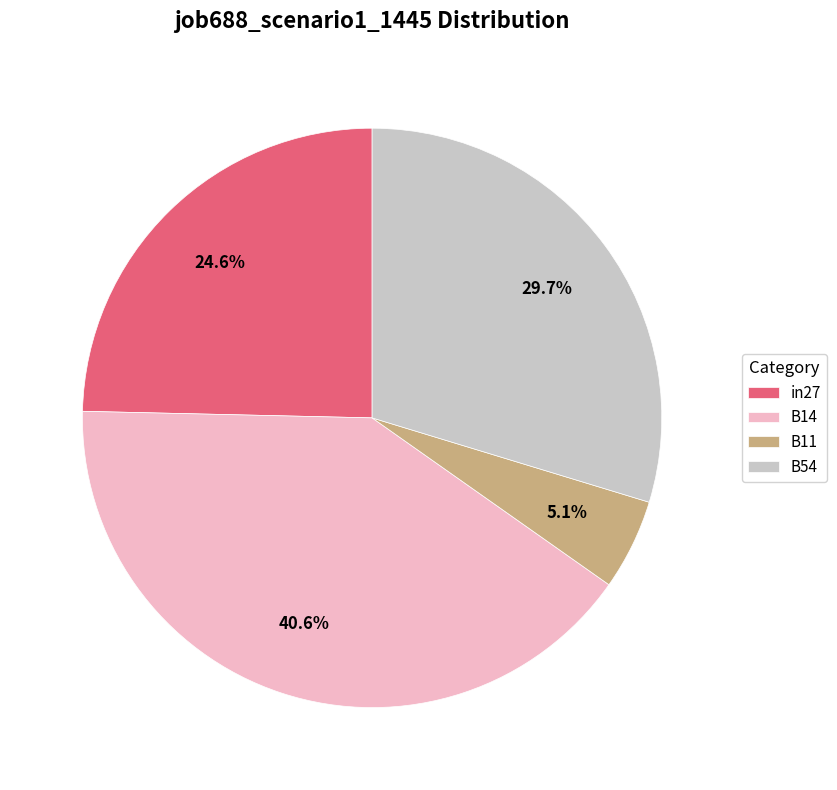

Combined, what portion of the pie is B14 and B11?

45.7%